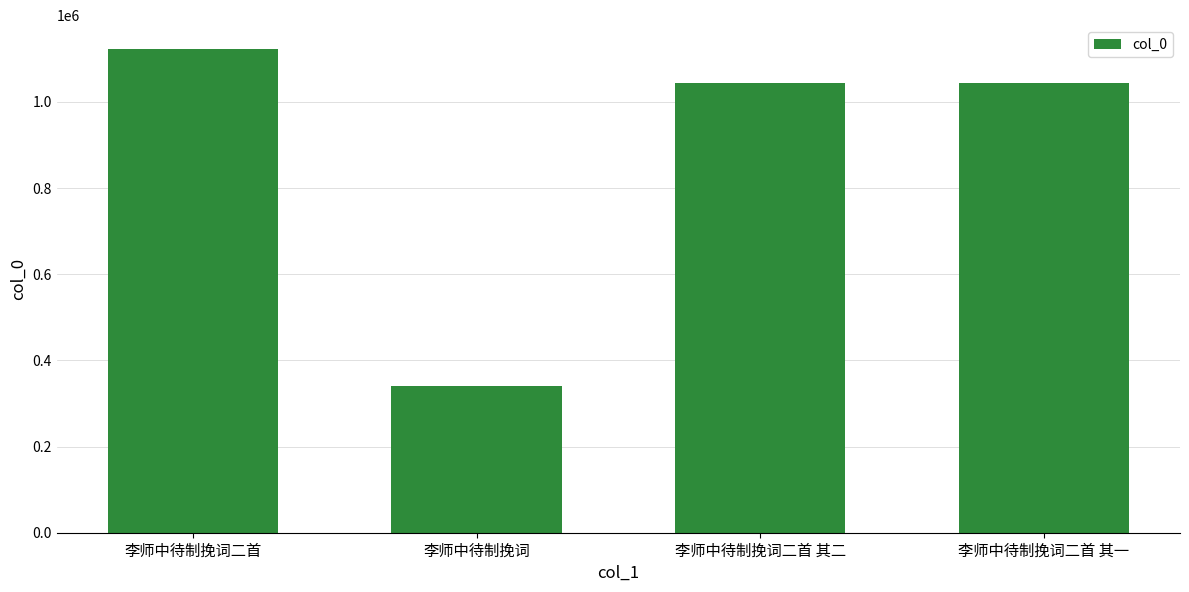

Count the number of categories in the chart.

4